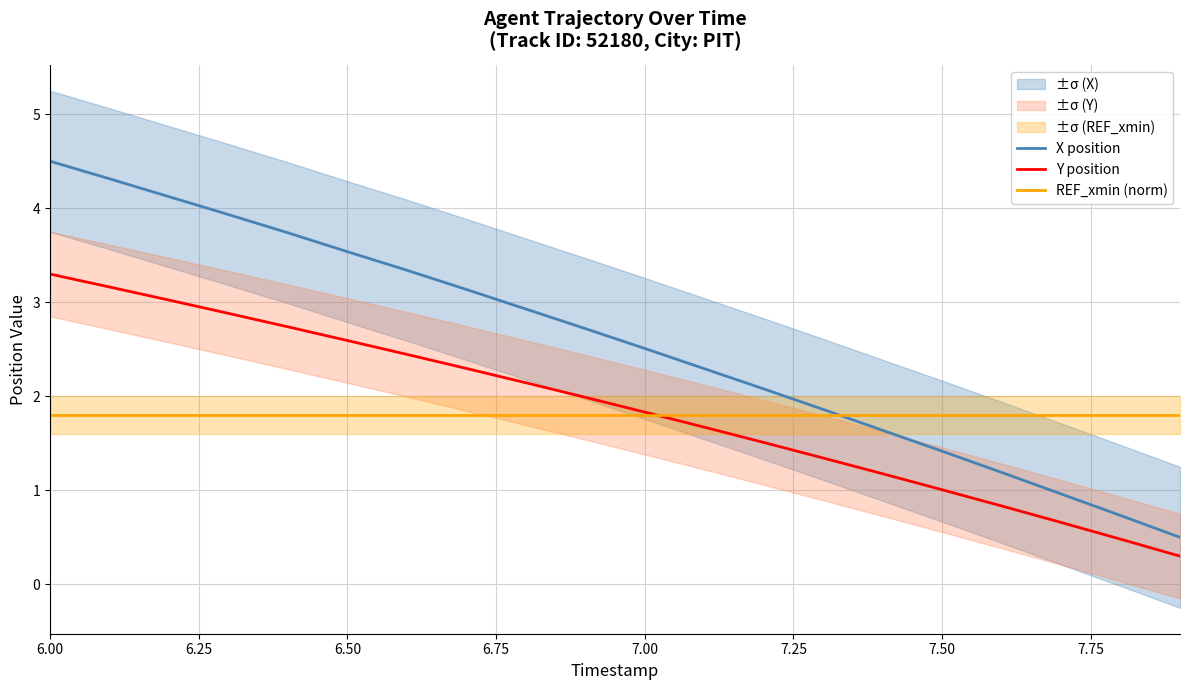

The value of X position at 6.50 is 1.0. True or false?

False